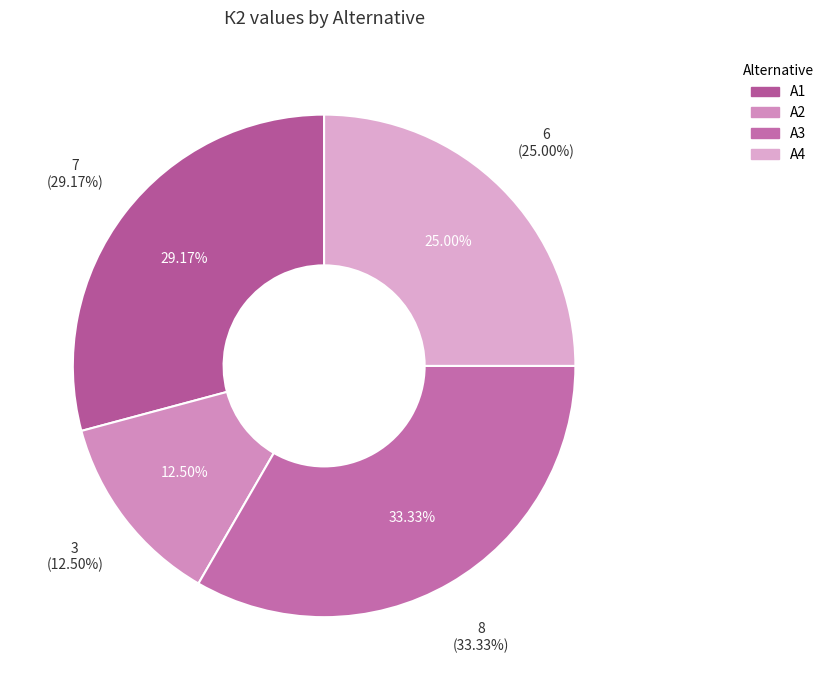

What is the ratio of the value at А1 to the value at А3?

0.9